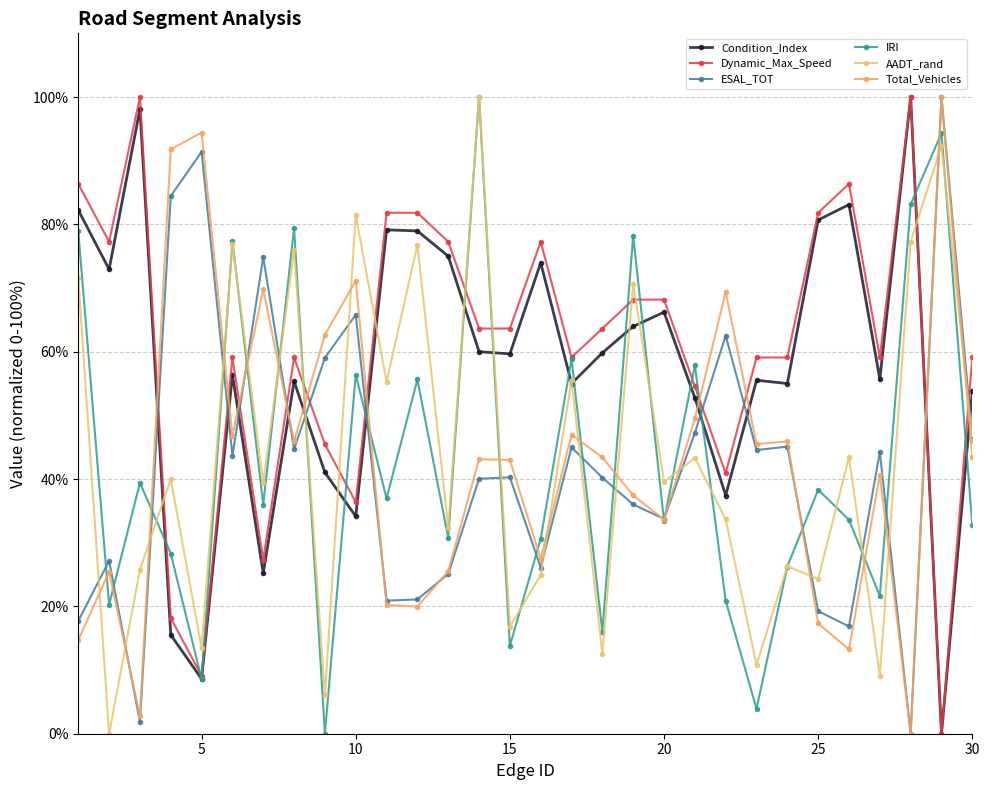

How many positive values does the AADT_rand series have?

29